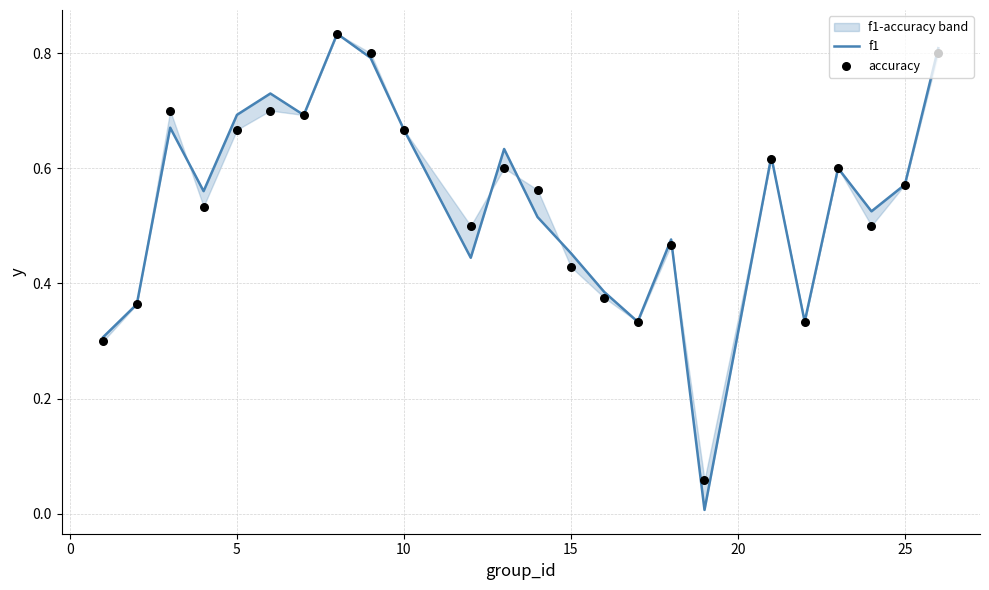

Which series has the widest spread of Y values?

f1